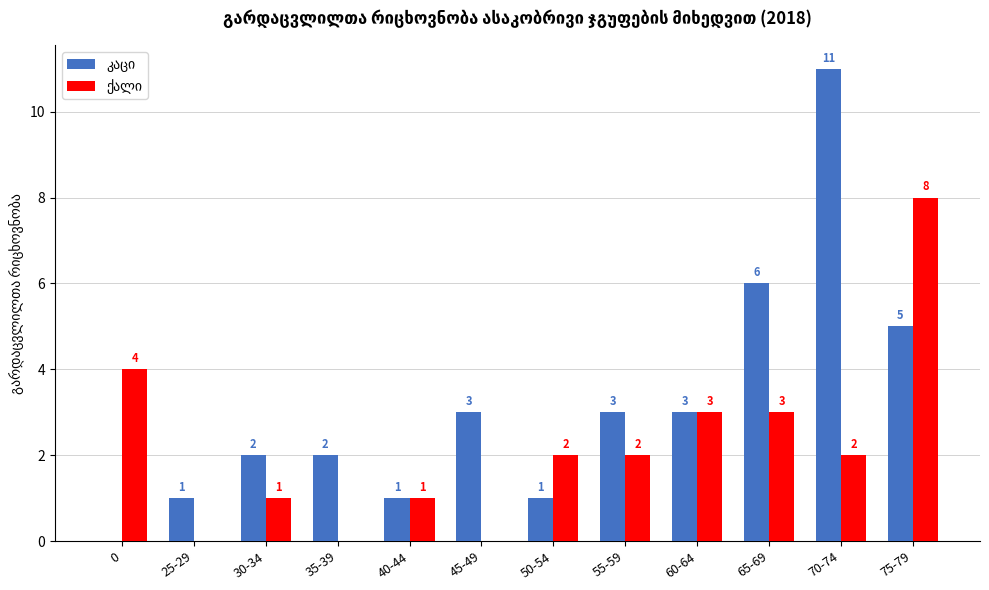

What is the total value across all series at 75-79?

13